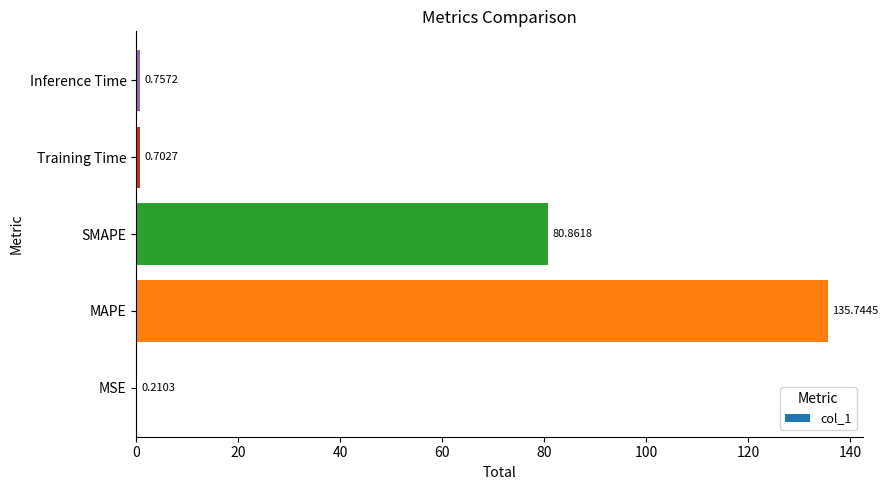

Between Inference Time and Training Time, which is larger?

Inference Time